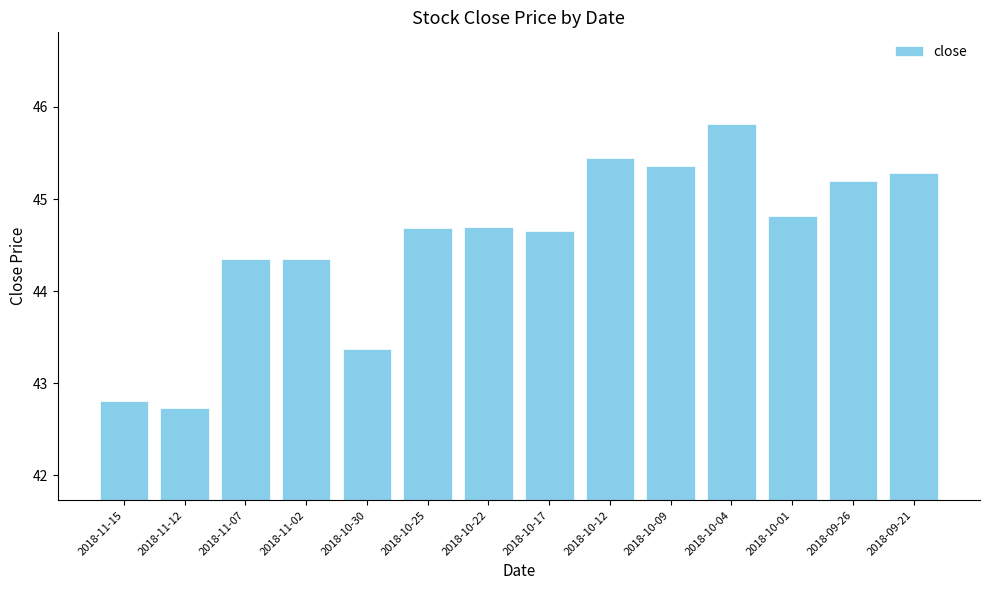

Are the bars horizontal?

No